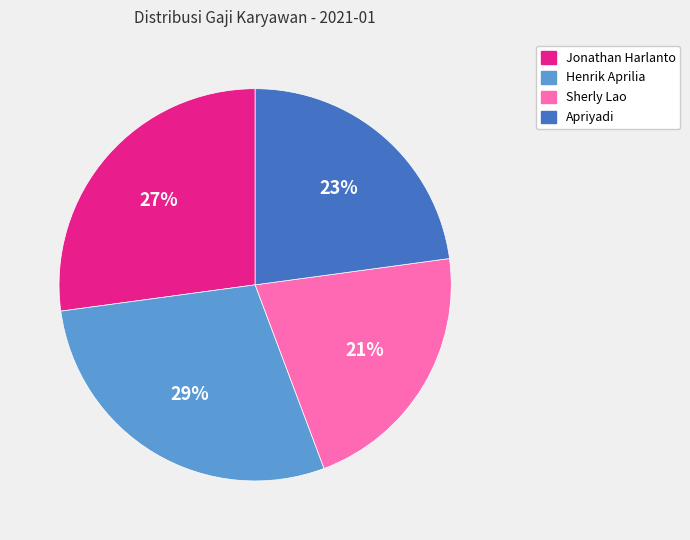

Do Jonathan Harlanto and Sherly Lao together represent more than half of the pie?

No